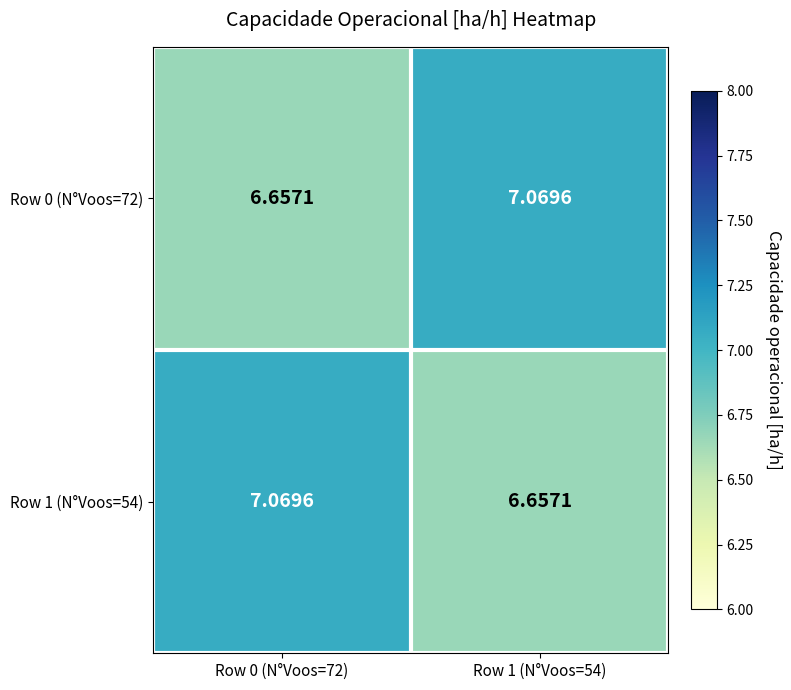

Is the value of Row 1 (N°Voos=54) at Row 0 (N°Voos=72) greater than the value of Row 0 (N°Voos=72) at Row 0 (N°Voos=72)?

Yes